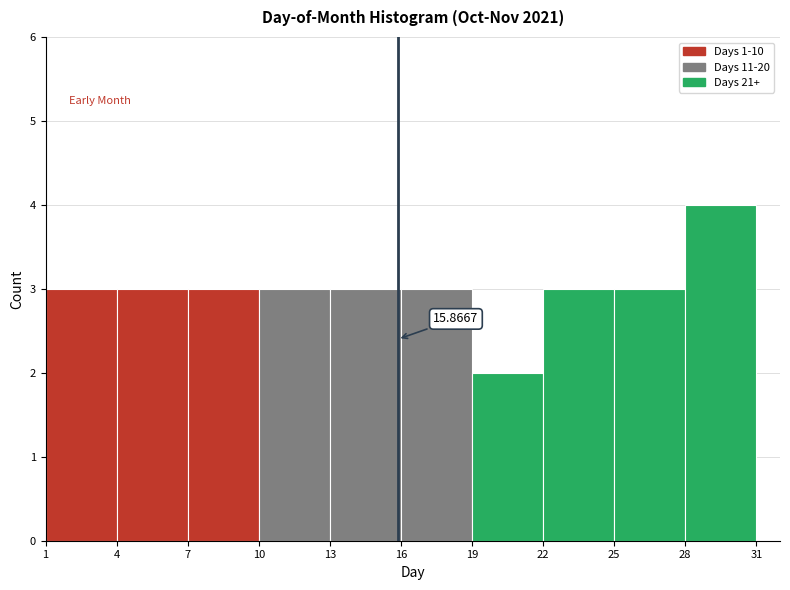

Over which range of the x-axis is the bar tallest?

28 to 31